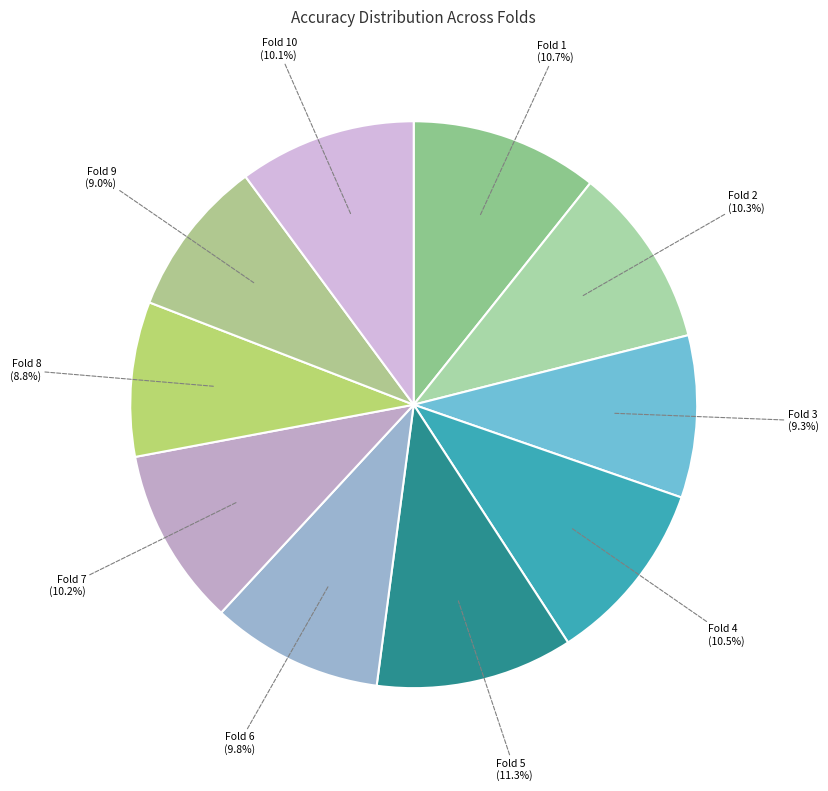

Count the number of slices in the pie.

10